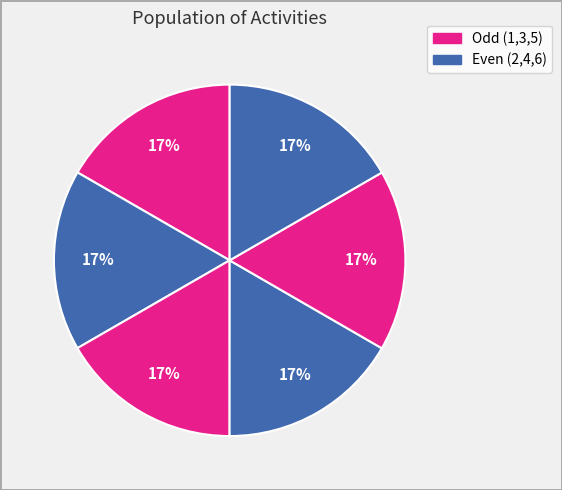

How many slices are in this pie chart?

6